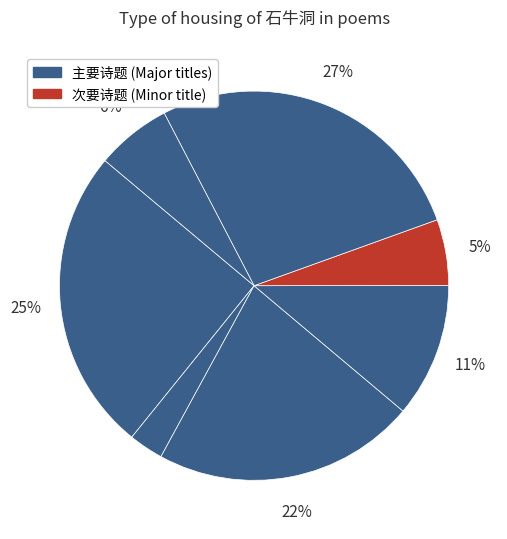

Is there a majority slice in this chart?

No